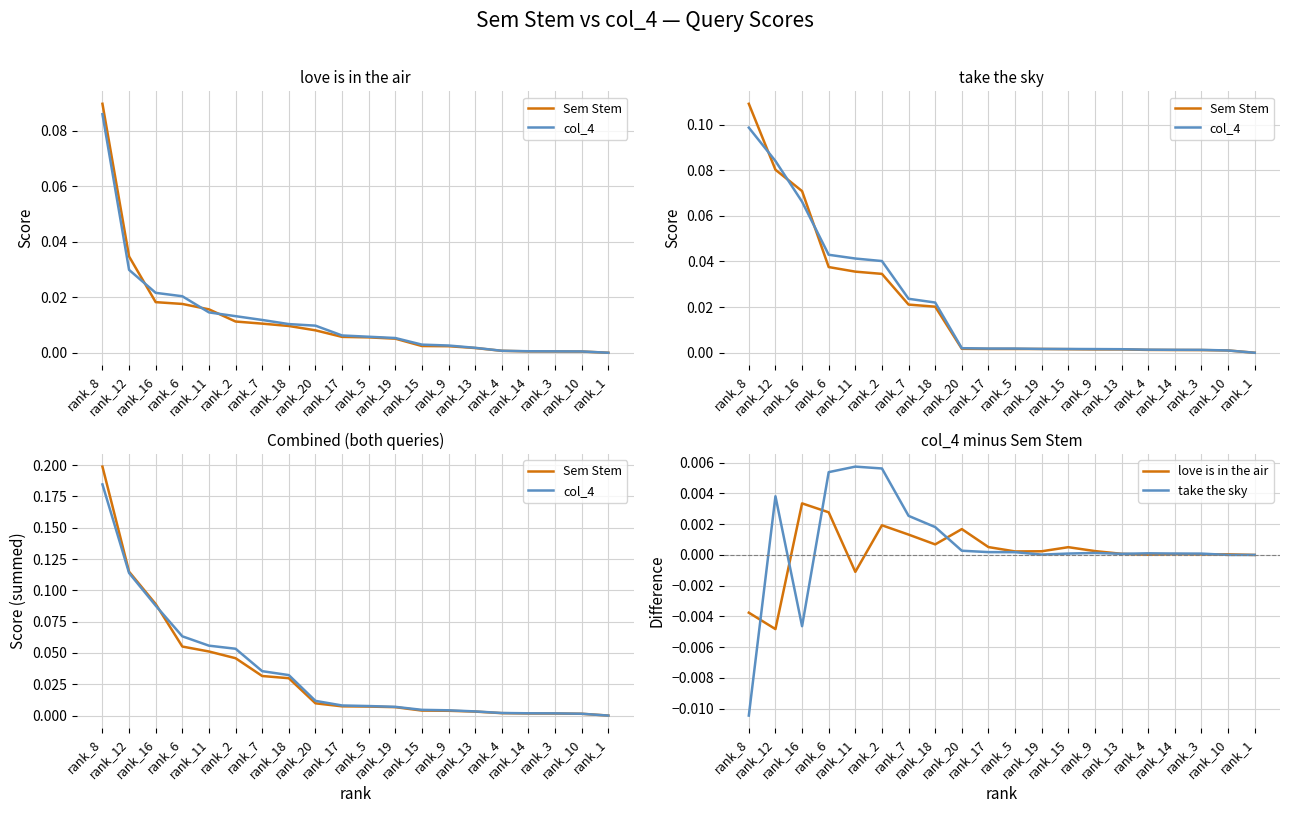

Is it true that take the sky equals 0.0 at rank_14?

True